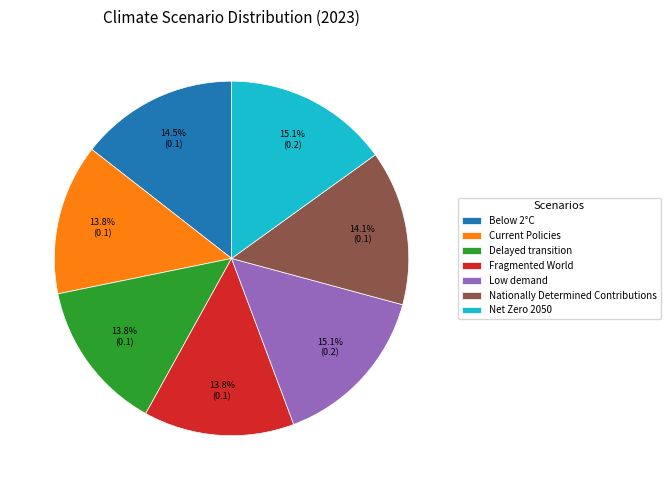

How many segments does this pie chart have?

7